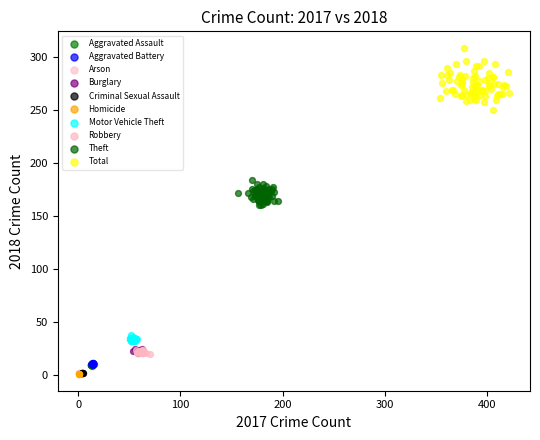

What are all the series names shown in the legend?

Aggravated Assault, Aggravated Battery, Arson, Burglary, Criminal Sexual Assault, Homicide, Motor Vehicle Theft, Robbery, Theft, Total